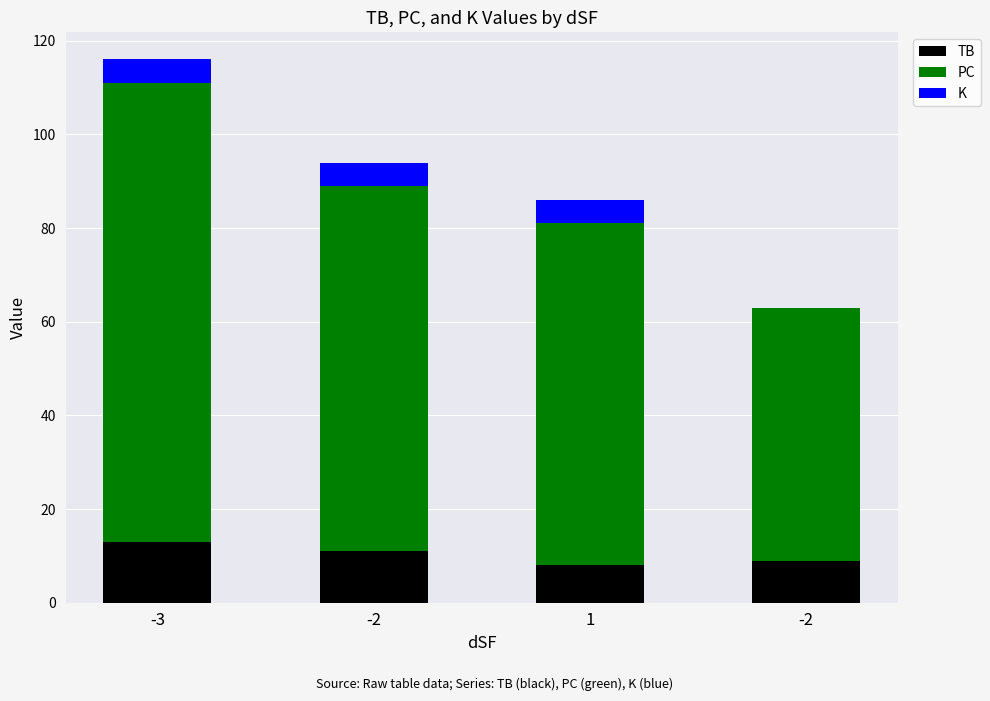

What are all the series names shown in the legend?

TB, PC, K